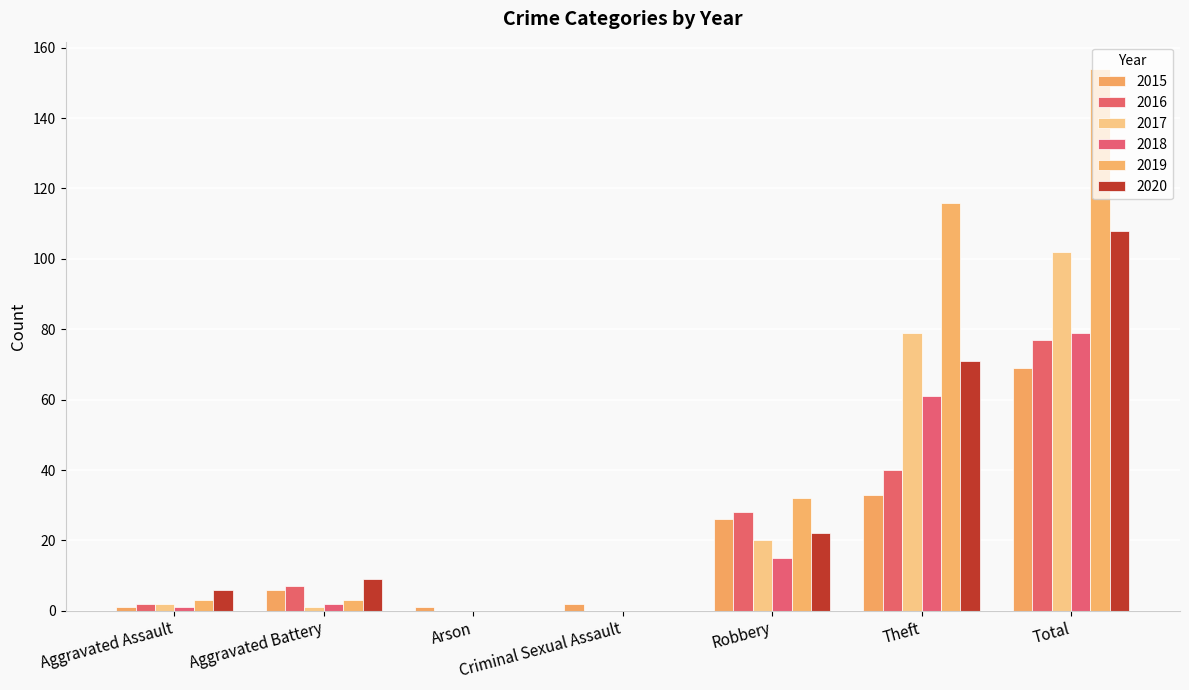

What is the total value across all series at Criminal Sexual Assault?

2